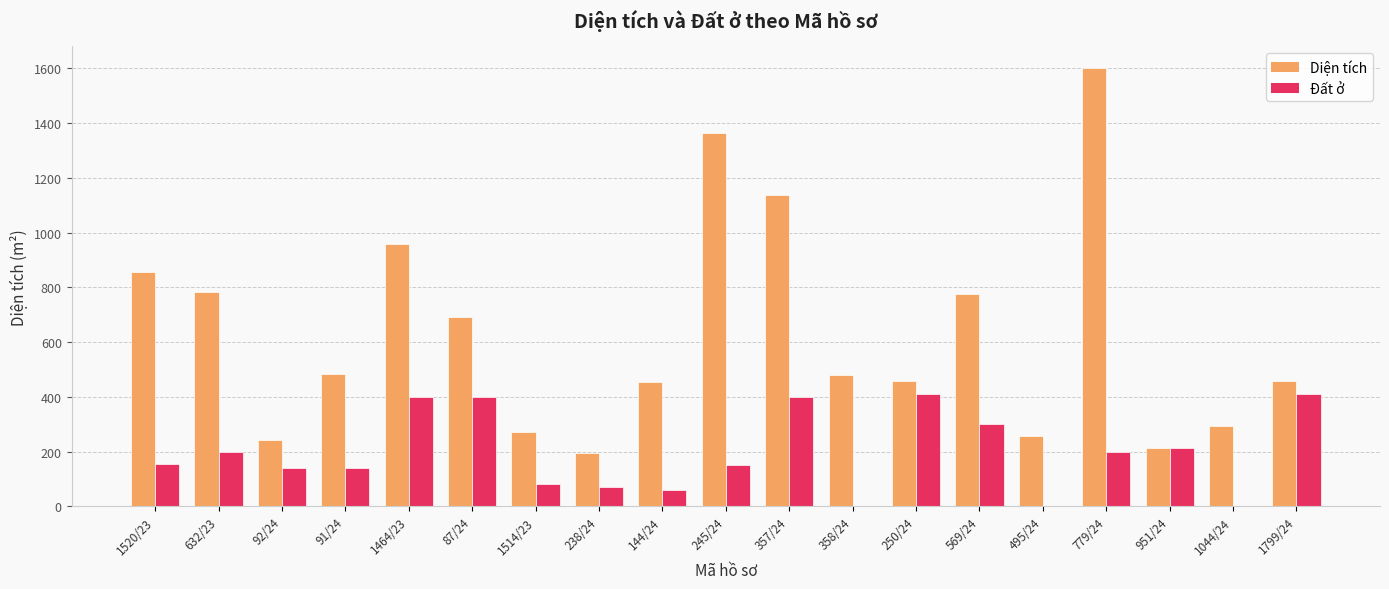

Which series has the widest spread of values?

Diện tích